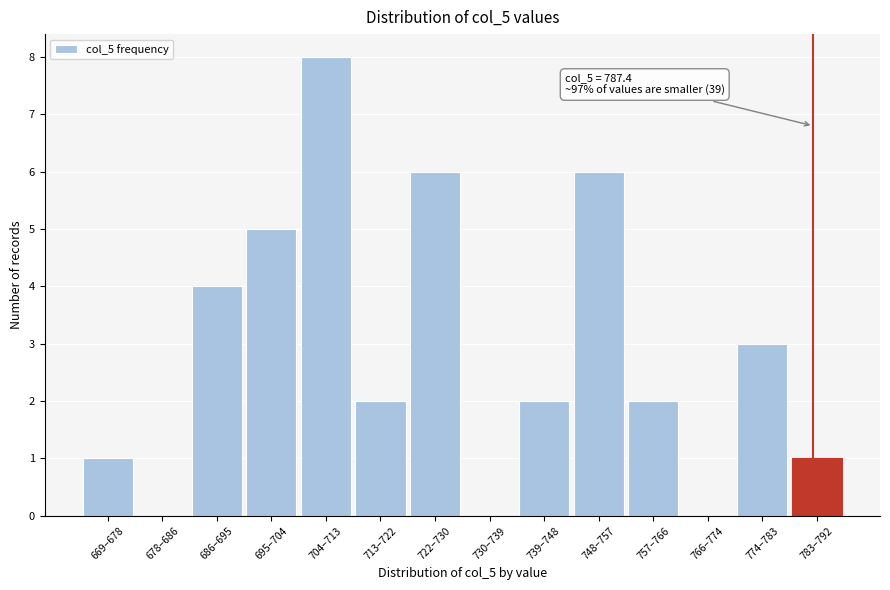

Reading left to right, list all the values displayed in this chart.

669–678=1	678–686=0	686–695=4	695–704=5	704–713=8	713–722=2	722–730=6	730–739=0	739–748=2	748–757=6	757–766=2	766–774=0	774–783=3	783–792=1